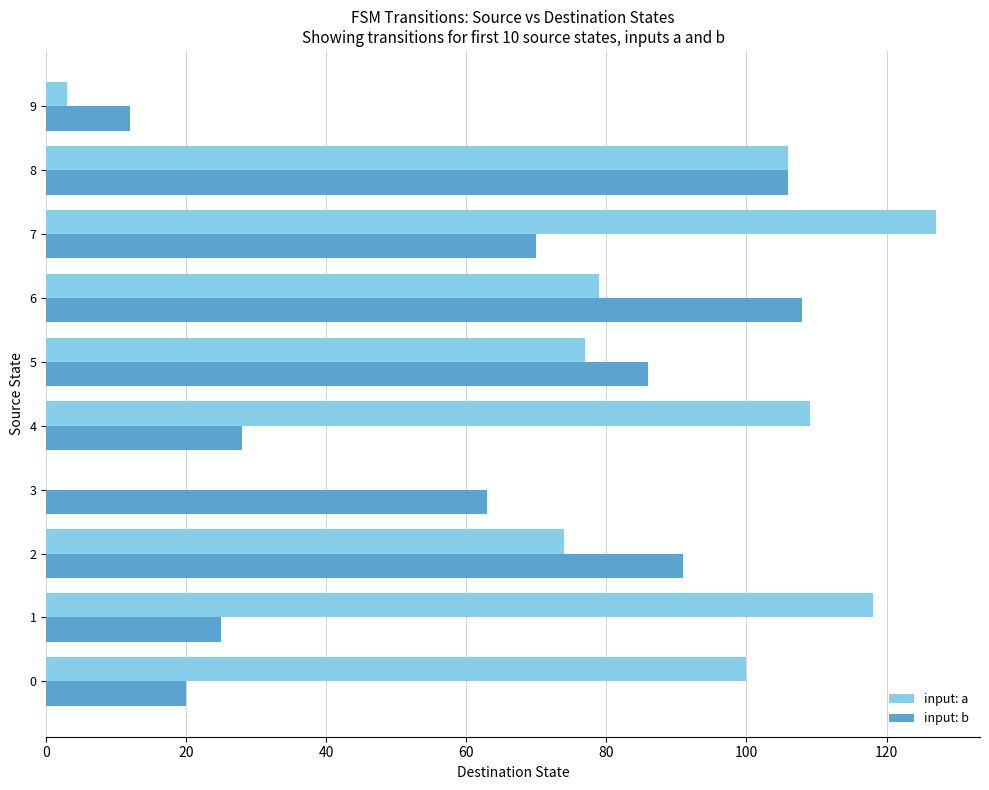

How many series are shown in this chart?

2